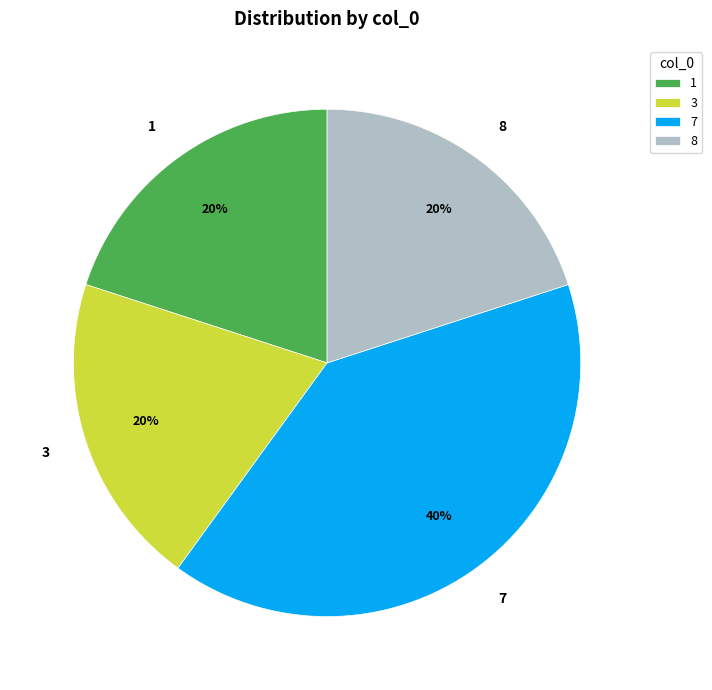

What is the ratio of the value at 8 to the value at 3?

1.0